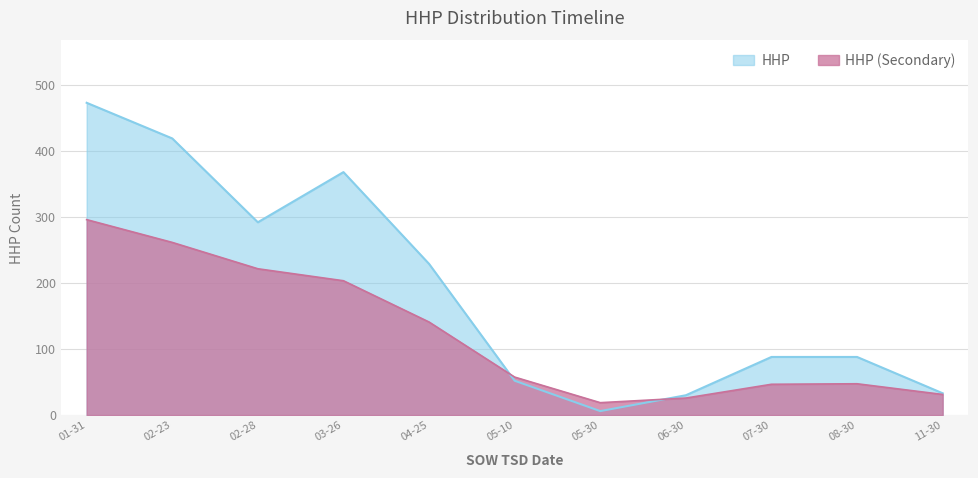

What is the maximum value shown in the chart?

473.0